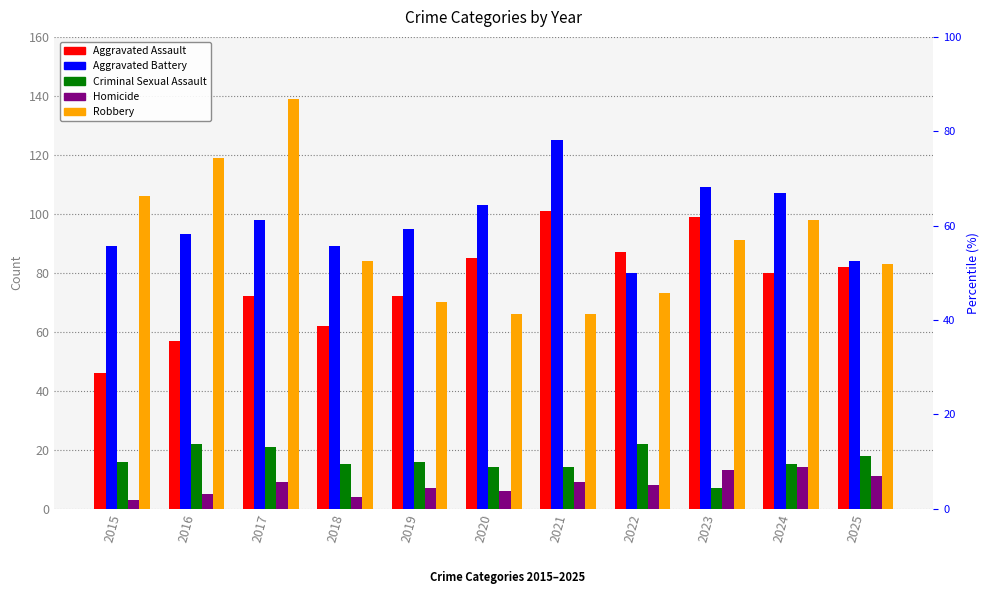

Reading left to right, extract all data points from this chart.

Aggravated Assault: 46	57	72	62	72	85	101	87	99	80	82
Aggravated Battery: 89	93	98	89	95	103	125	80	109	107	84
Criminal Sexual Assault: 16	22	21	15	16	14	14	22	7	15	18
Homicide: 3	5	9	4	7	6	9	8	13	14	11
Robbery: 106	119	139	84	70	66	66	73	91	98	83